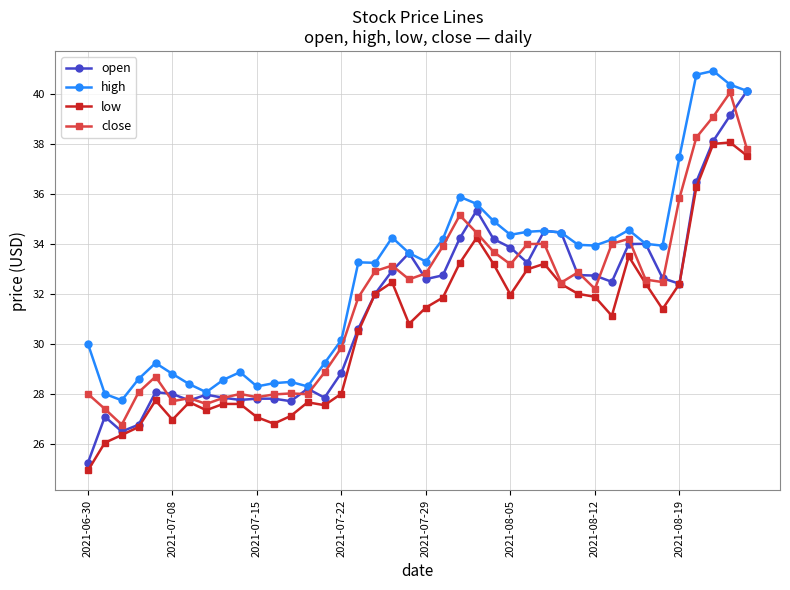

What is the minimum value shown in the chart?

24.9